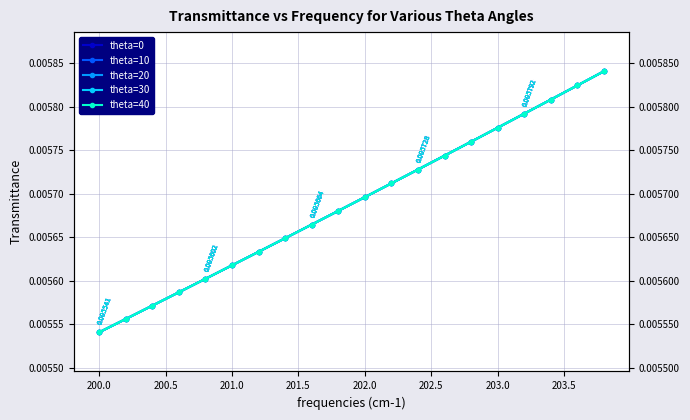

Which series has the largest total across all categories?

theta=0